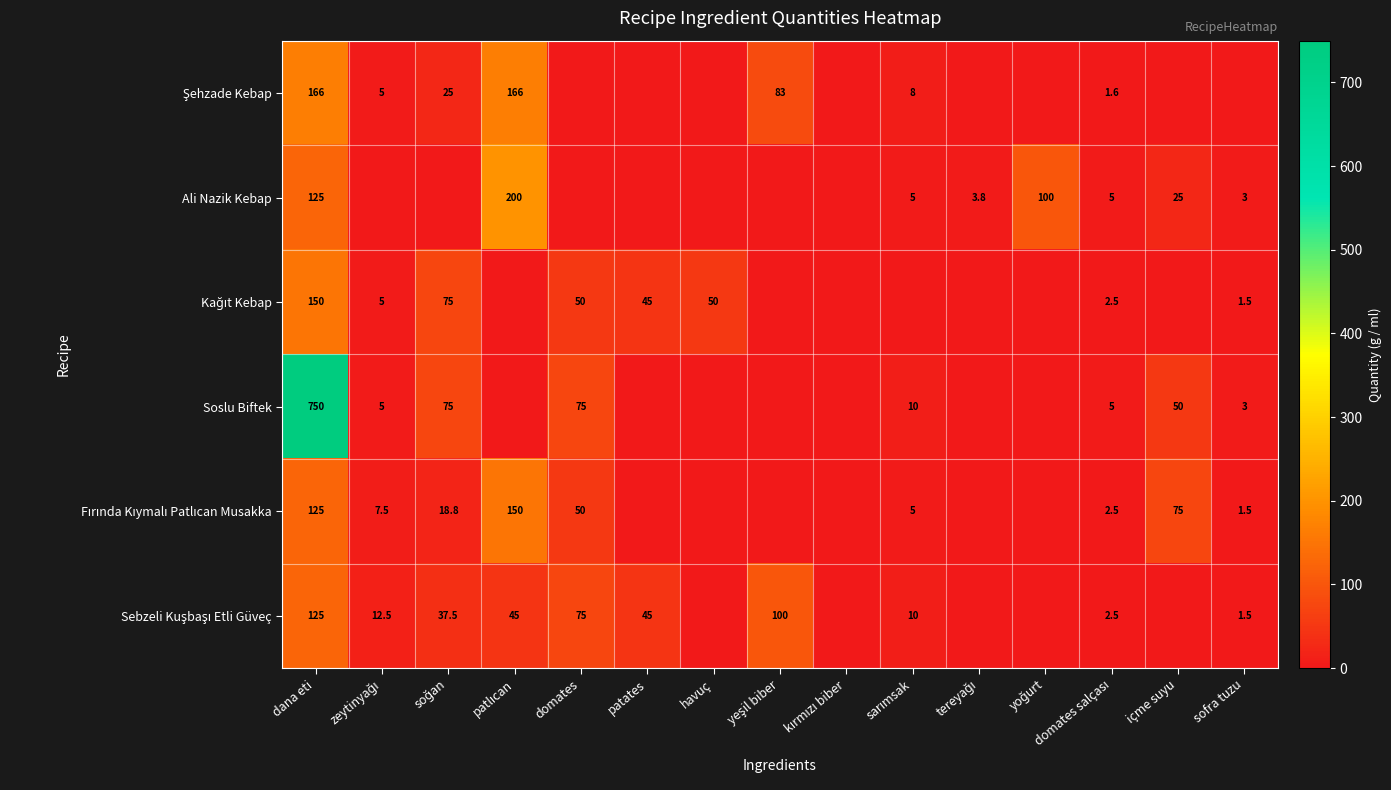

The value of Ali Nazik Kebap at sofra tuzu is 5.4. True or false?

False